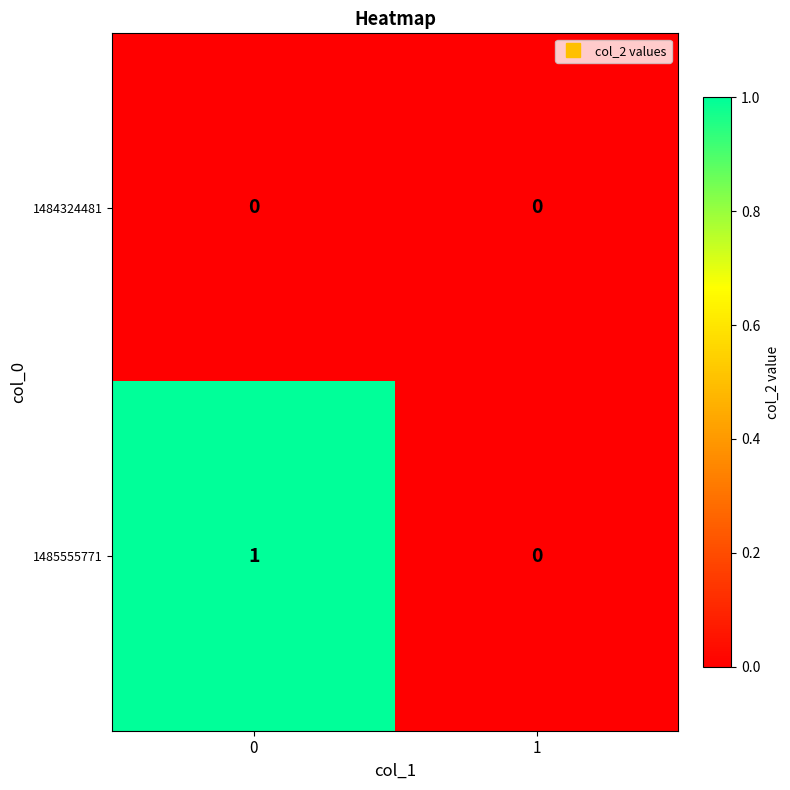

Which series has the largest total across all categories?

1485555771